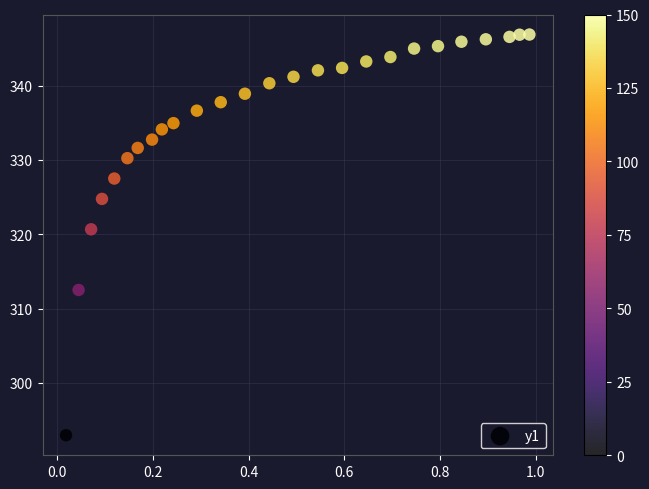

What Y value in the scatter plot is closest to 319?

320.7